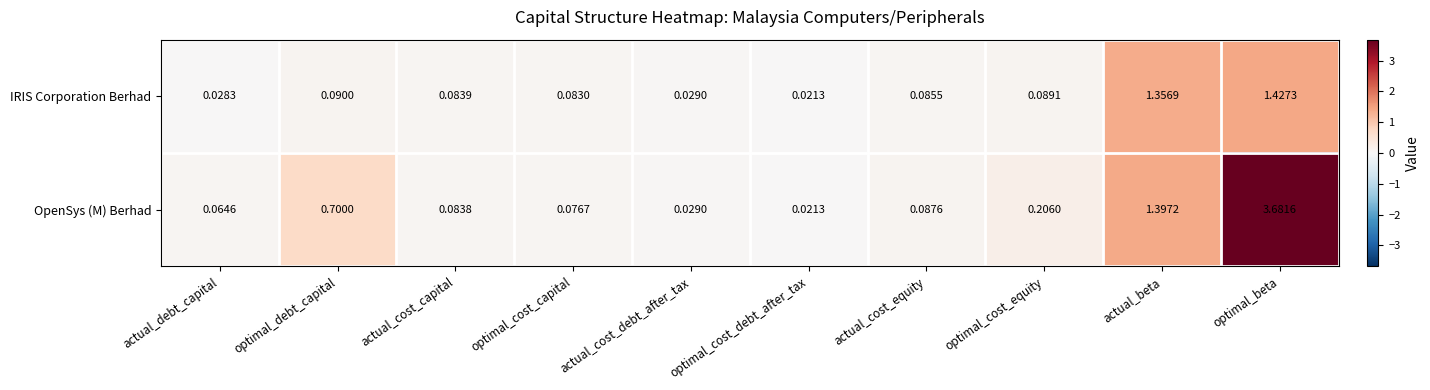

Which series changed the most between optimal_debt_capital and actual_beta?

IRIS Corporation Berhad